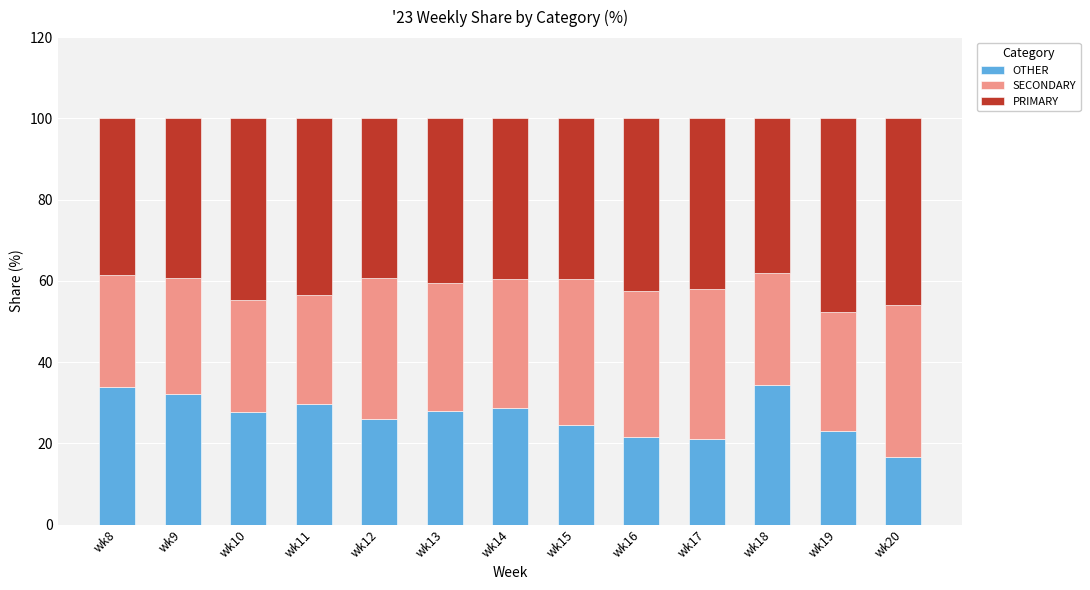

What is the total value across all series at wk19?

100.0